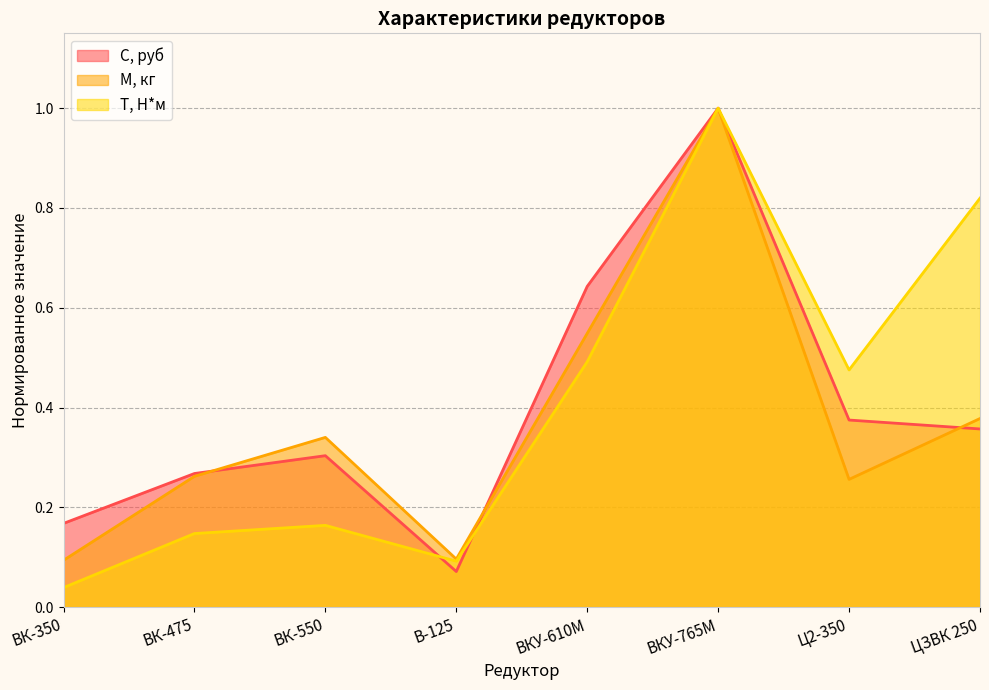

Is the value of С, руб at ВКУ-765М greater than the value of М, кг at В-125?

Yes